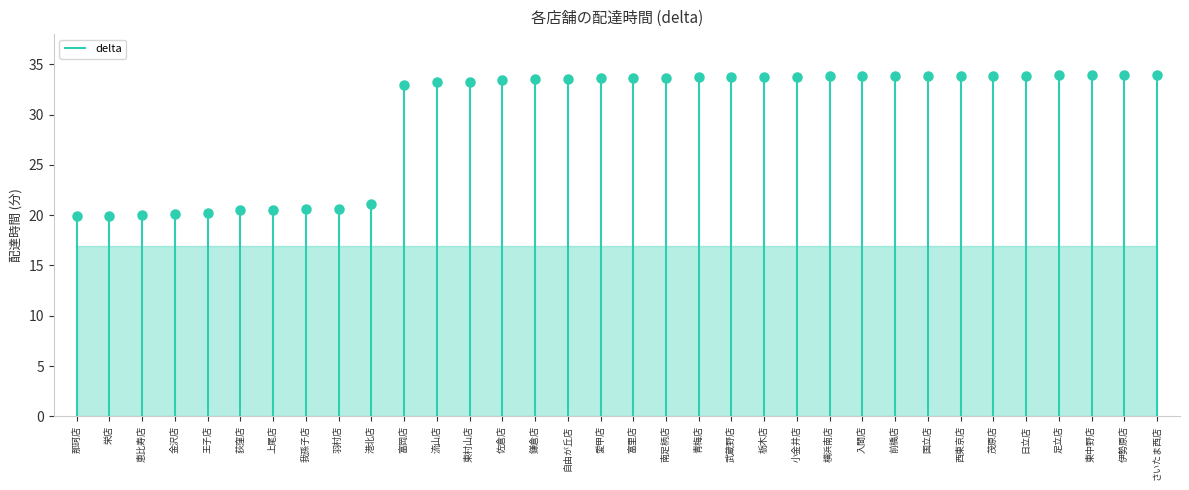

What is the ratio of the value at 荻窪店 to the value at 栄店?

1.0